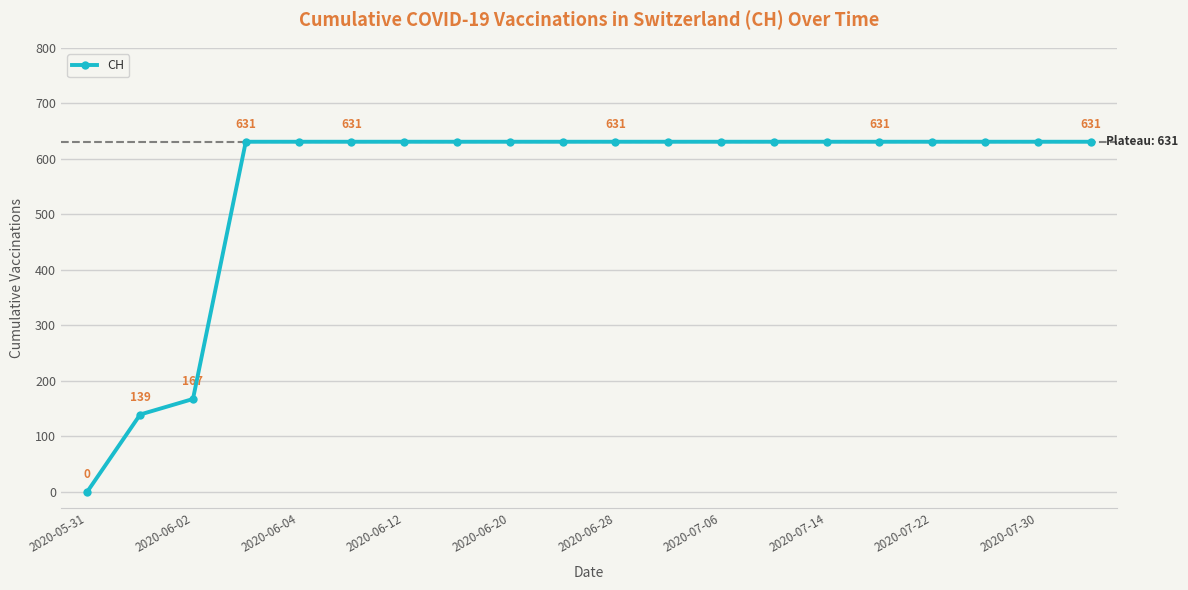

What is the value of the 15th point from the left?

631